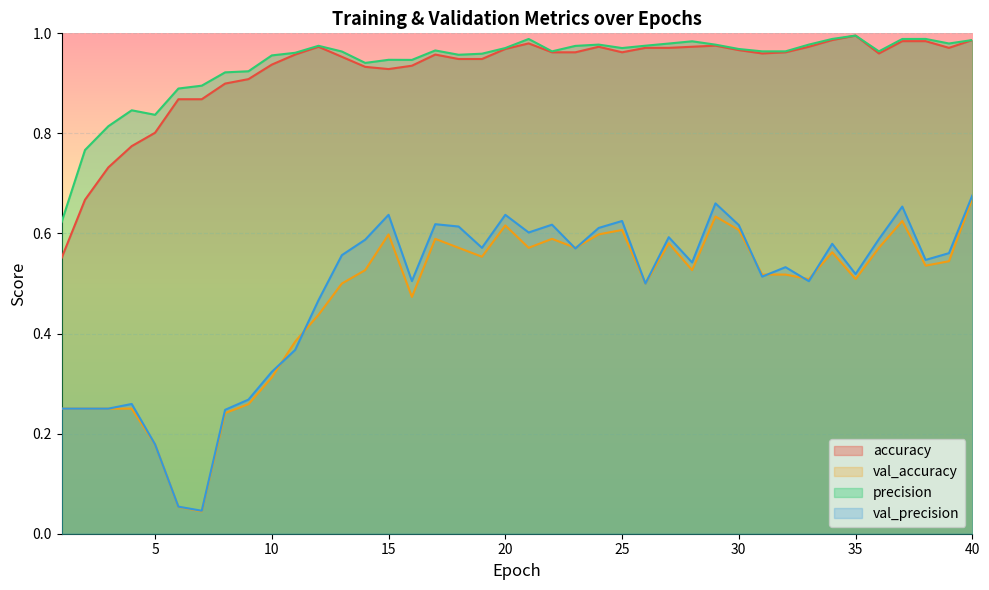

Which label corresponds to the smallest value in the chart?

7